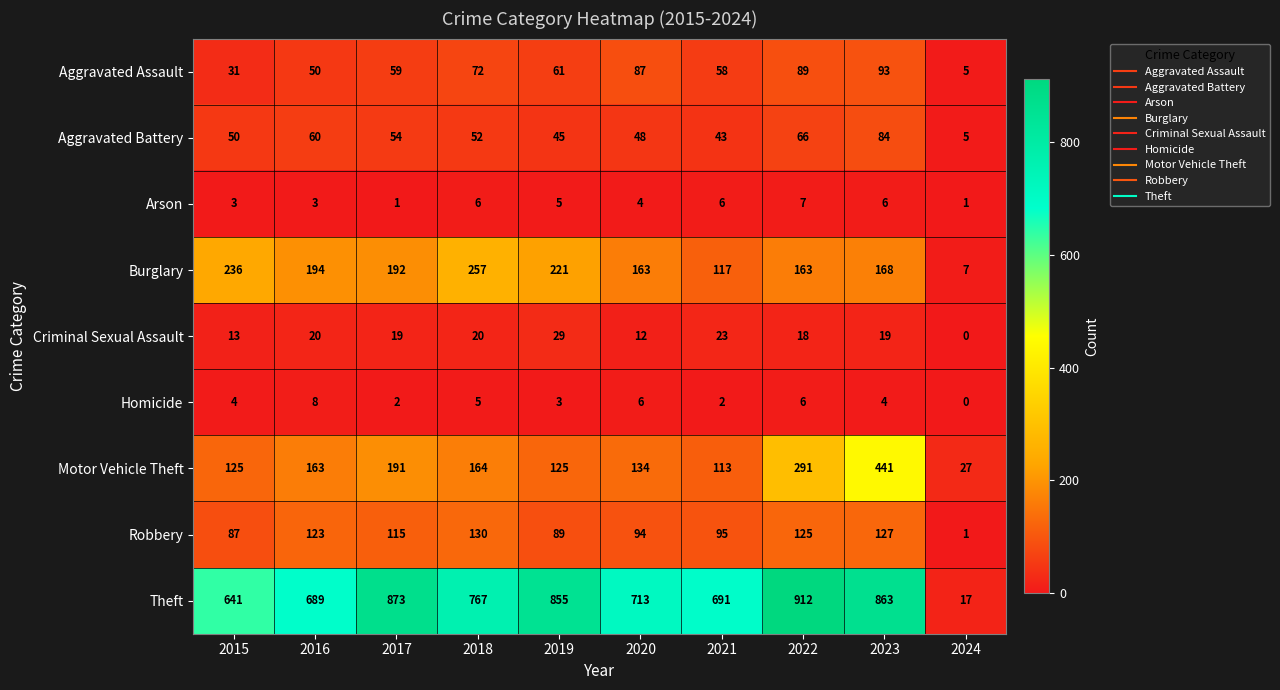

What value does the Burglary series have at 2021?

117